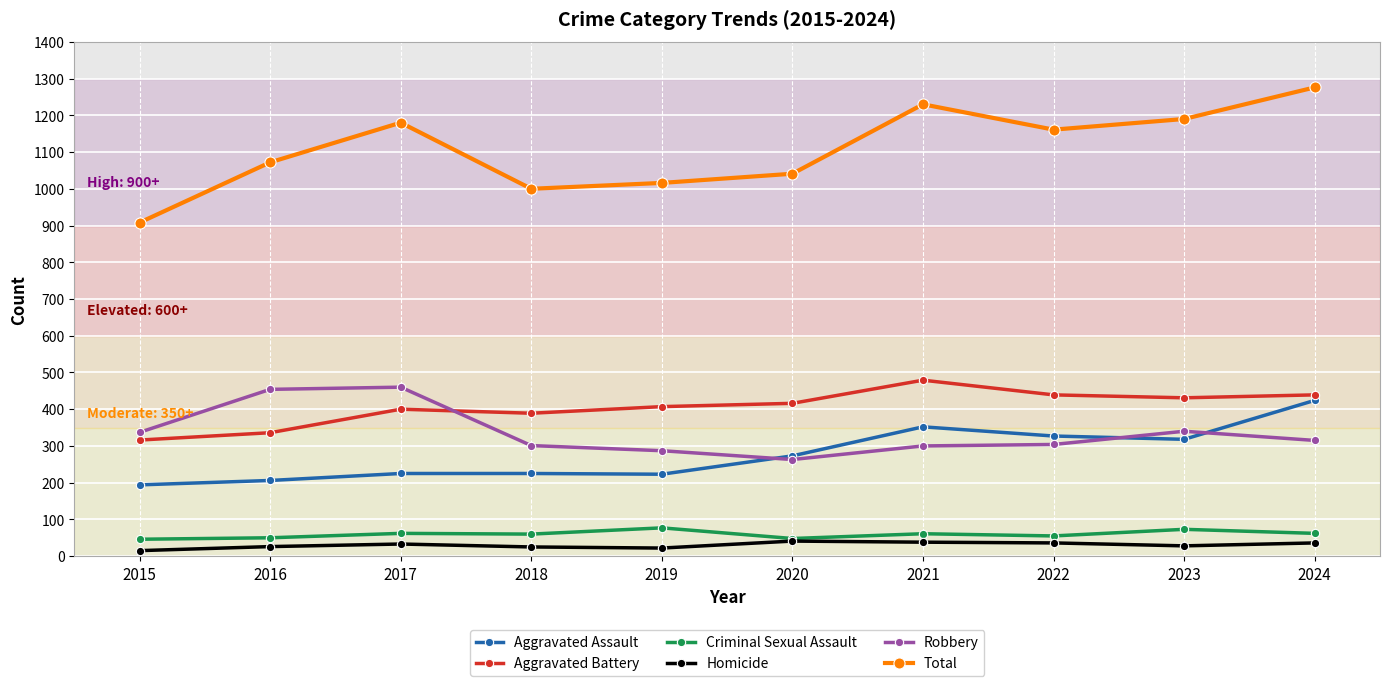

What is the difference between the second highest and minimum values in the Criminal Sexual Assault series?

27